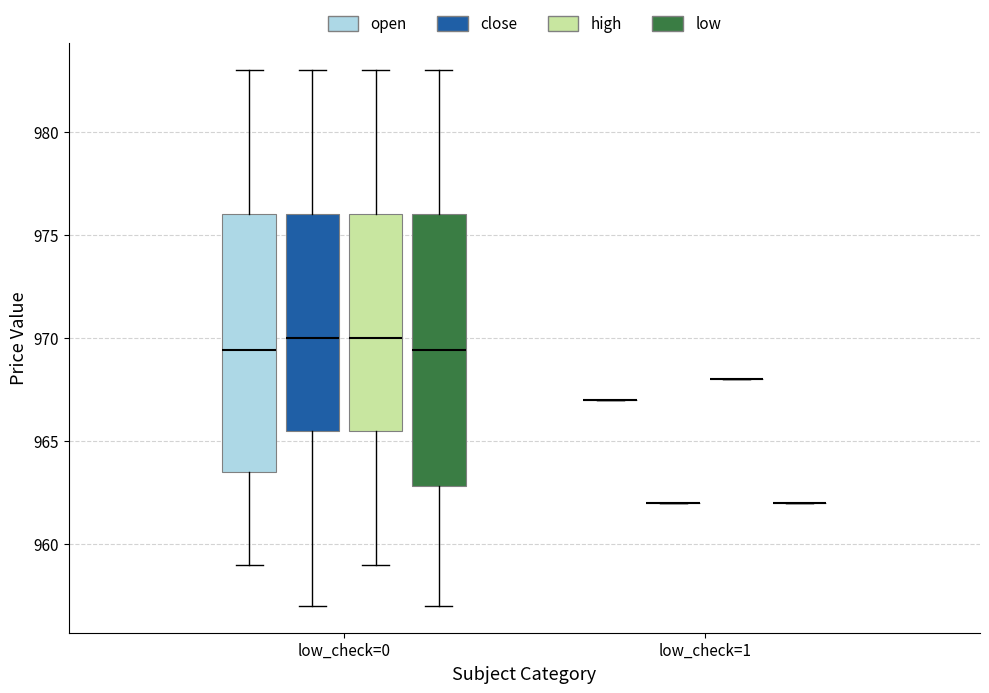

Reading left to right, read every box against the y-axis: the position of its median line, the range the box covers, and the ends of its whiskers. The values are not printed on the chart, so give them approximately, as read against the axis.

low_check=0 (open): median 969.5, box 963.5 to 976.0, whiskers 959.0 to 983.0
low_check=0 (close): median 970.0, box 965.5 to 976.0, whiskers 957.0 to 983.0
low_check=0 (high): median 970.0, box 965.5 to 976.0, whiskers 959.0 to 983.0
low_check=0 (low): median 969.5, box 963.0 to 976.0, whiskers 957.0 to 983.0
low_check=1 (open): box collapsed to a line at 967.0, whiskers 967.0 to 967.0
low_check=1 (close): box collapsed to a line at 962.0, whiskers 962.0 to 962.0
low_check=1 (high): box collapsed to a line at 968.0, whiskers 968.0 to 968.0
low_check=1 (low): box collapsed to a line at 962.0, whiskers 962.0 to 962.0